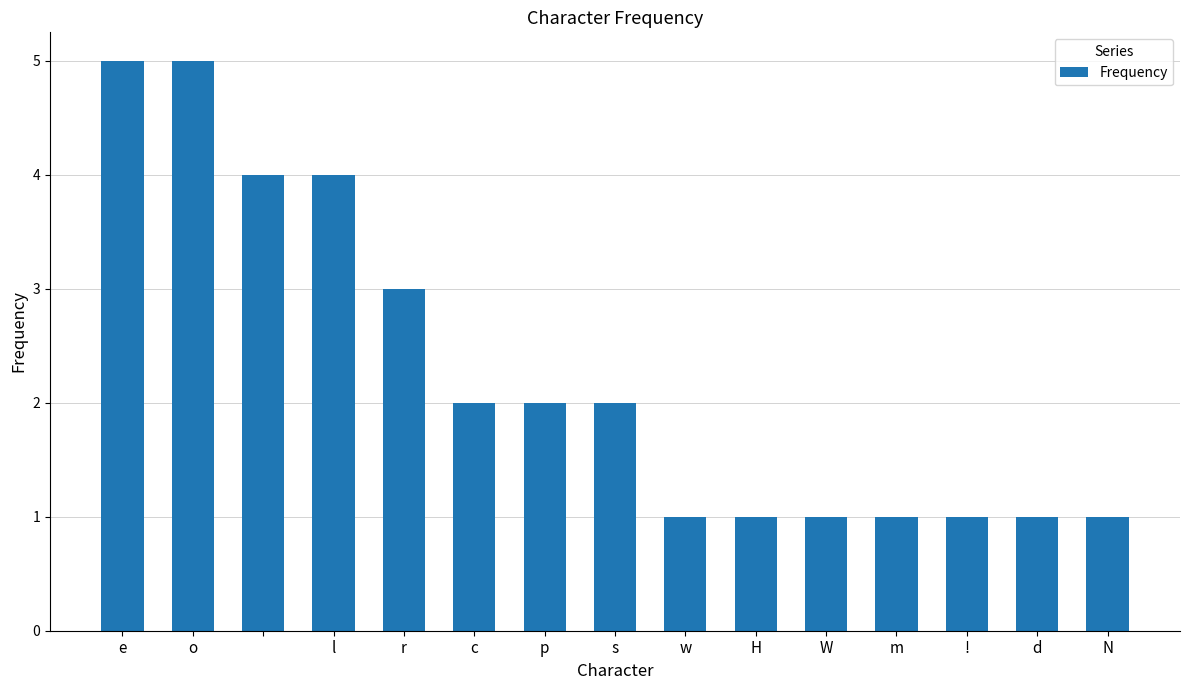

What is the sum of all values?

34